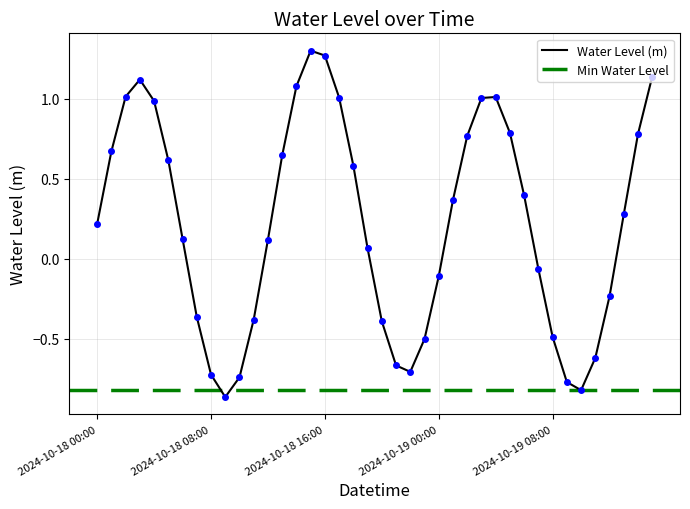

Where is the data nearest to the value 0?

2024-10-19 07:00